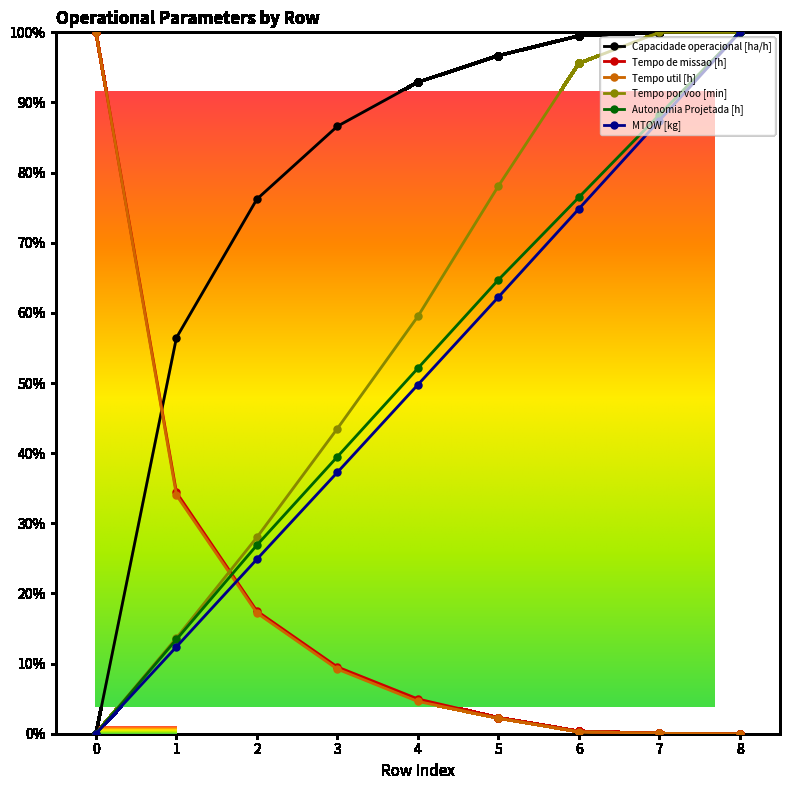

The Tempo por voo [min] series shows 78.1 at 5. True or false?

True